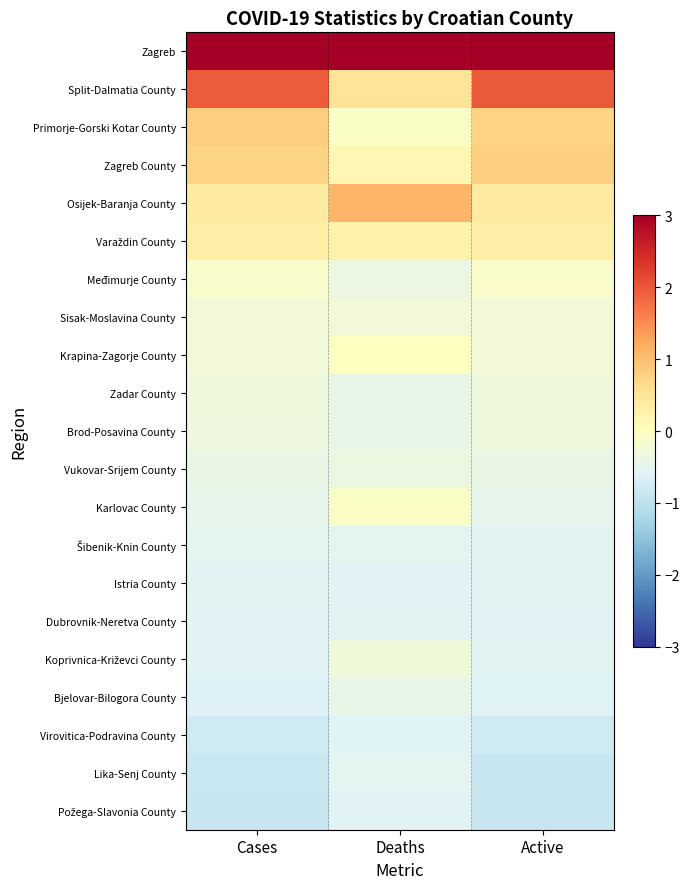

How many data points does each series have?

3